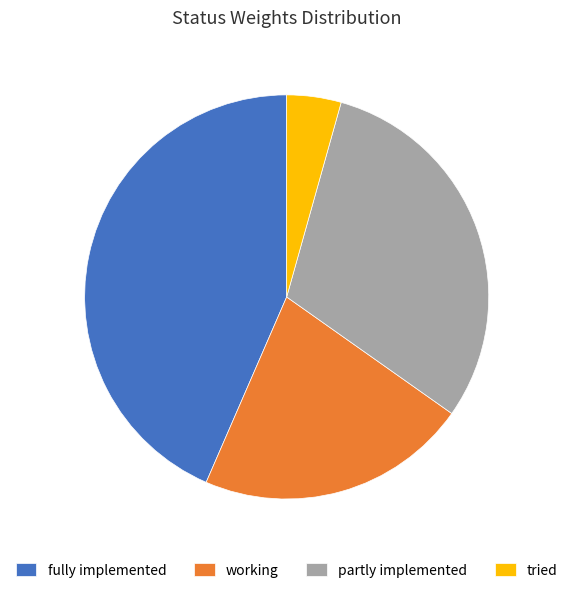

Is it true that fully implemented is 43% of the pie?

True